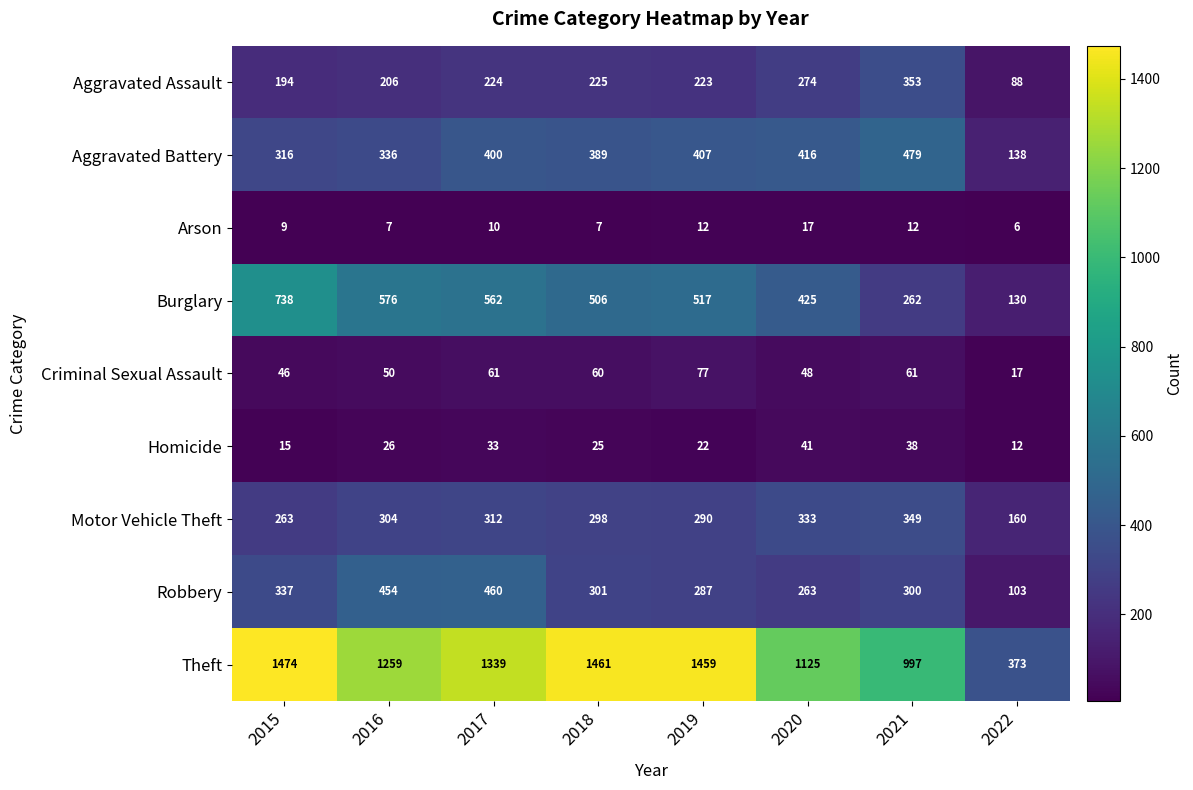

What is the difference between the maximum and minimum values in the Theft series?

1101